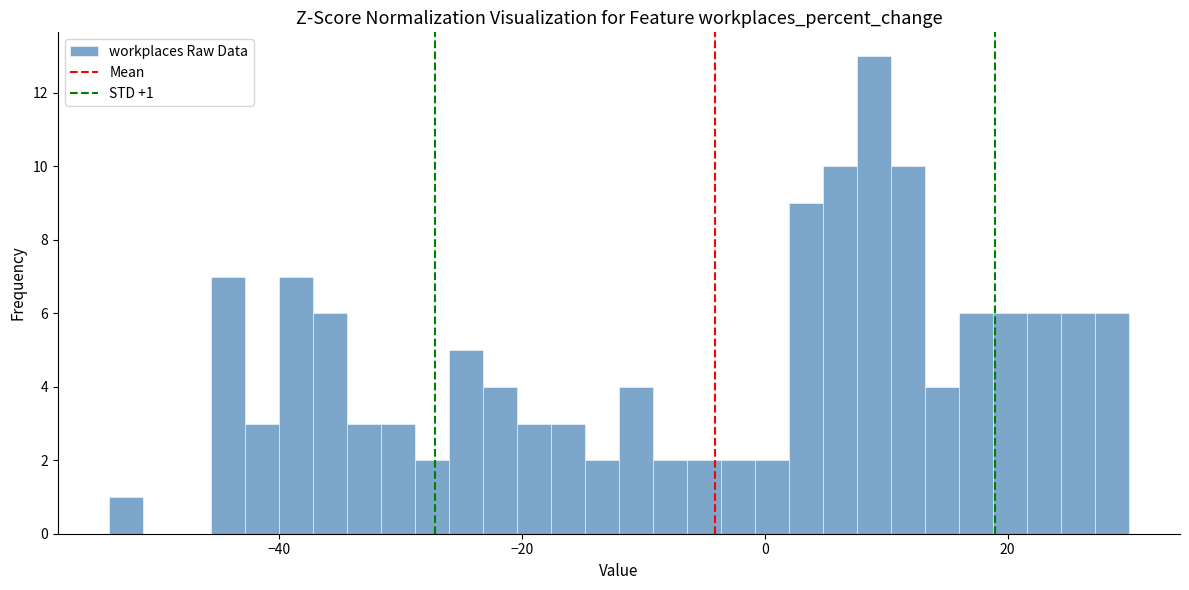

Around what value on the x-axis is the tallest bar? Give the approximate position of its centre, as read against the axis.

10